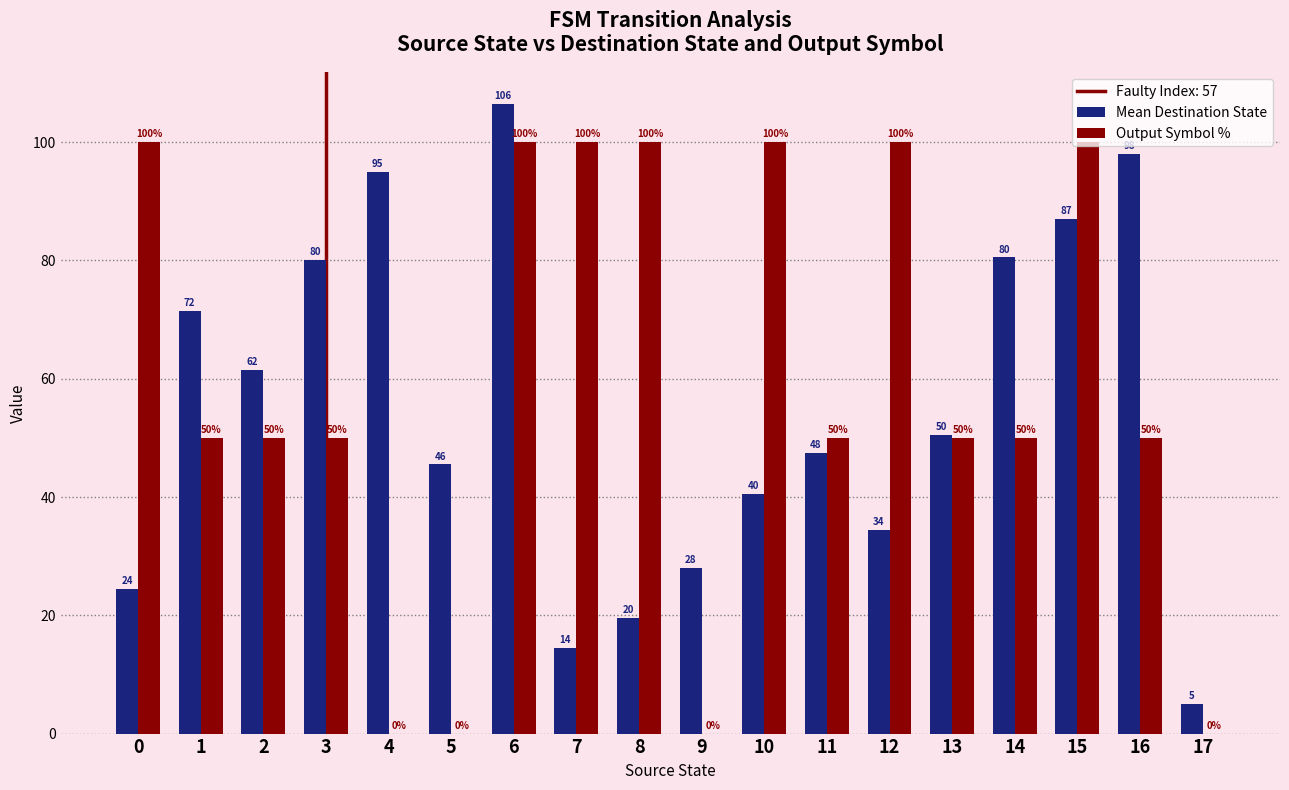

Which series changed the most between 3 and 6?

Output Symbol %